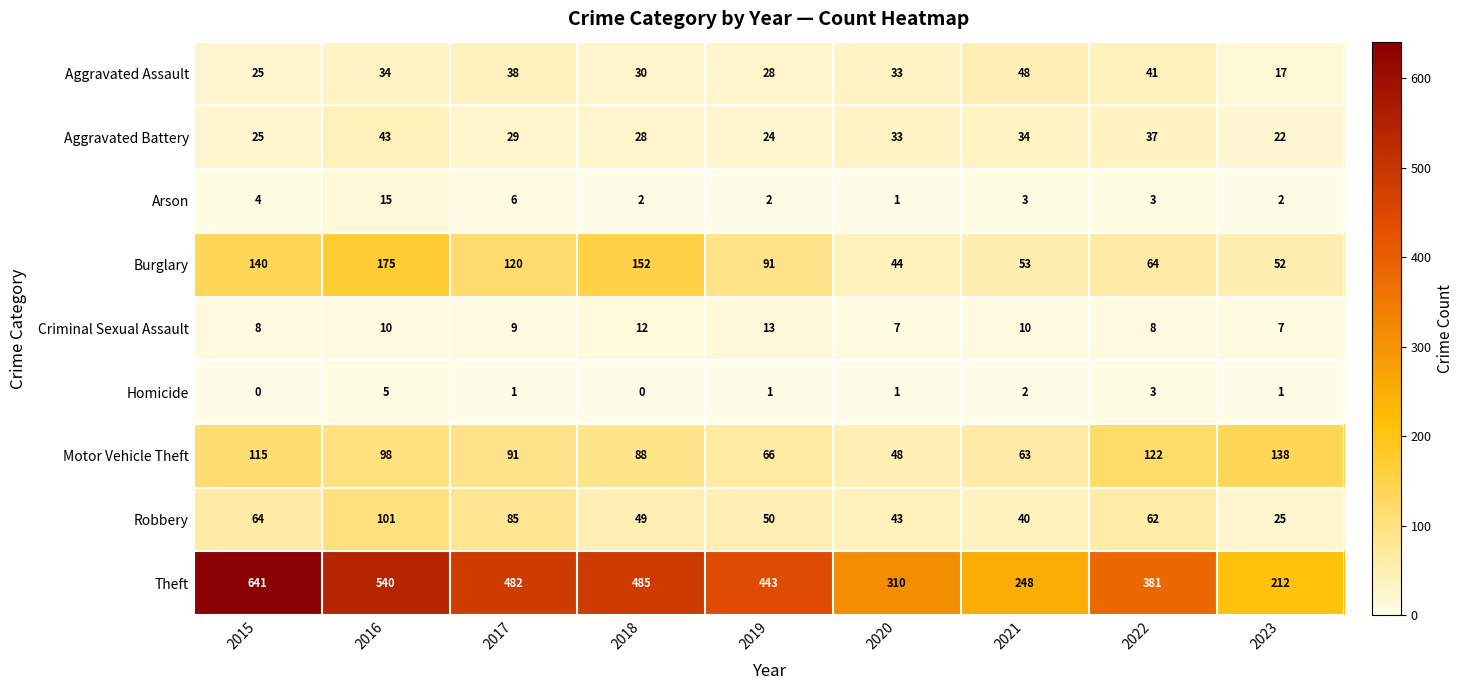

How many values in the Aggravated Assault series are below 33?

4